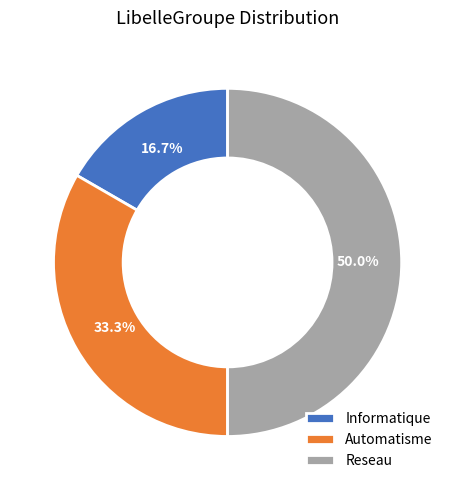

How many slices are in this pie chart?

3